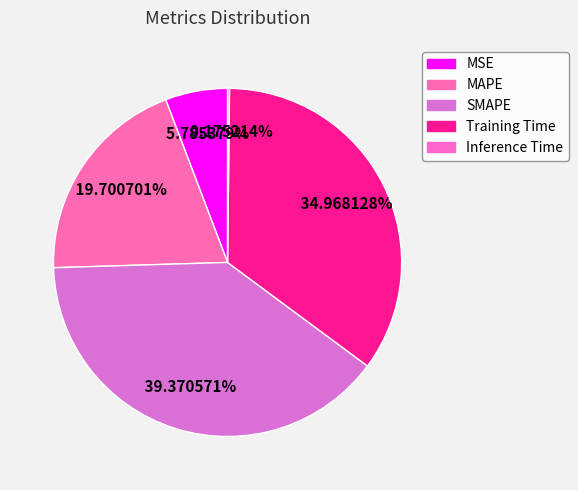

The MSE slice represents 6% of the pie. True or false?

True